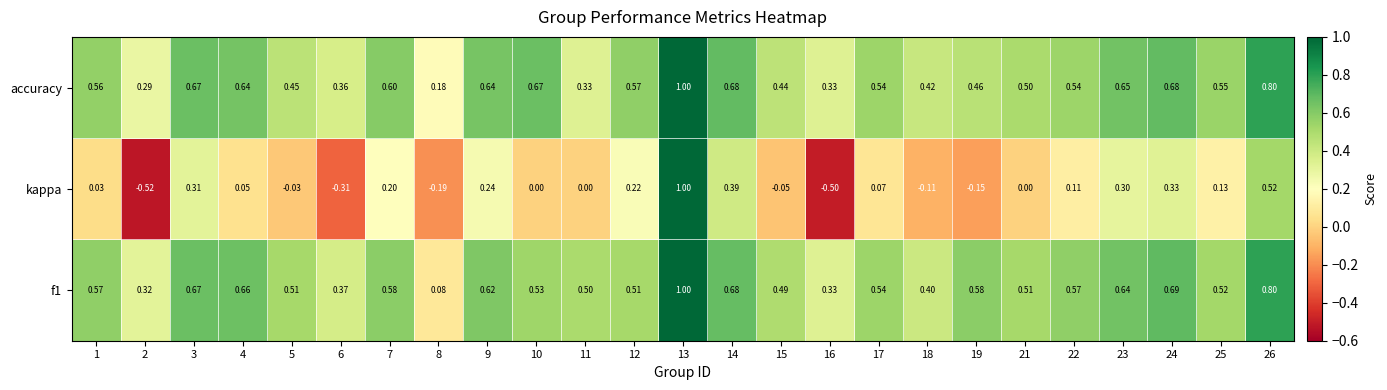

Is the value of accuracy at 11 greater than the value of kappa at 2?

Yes